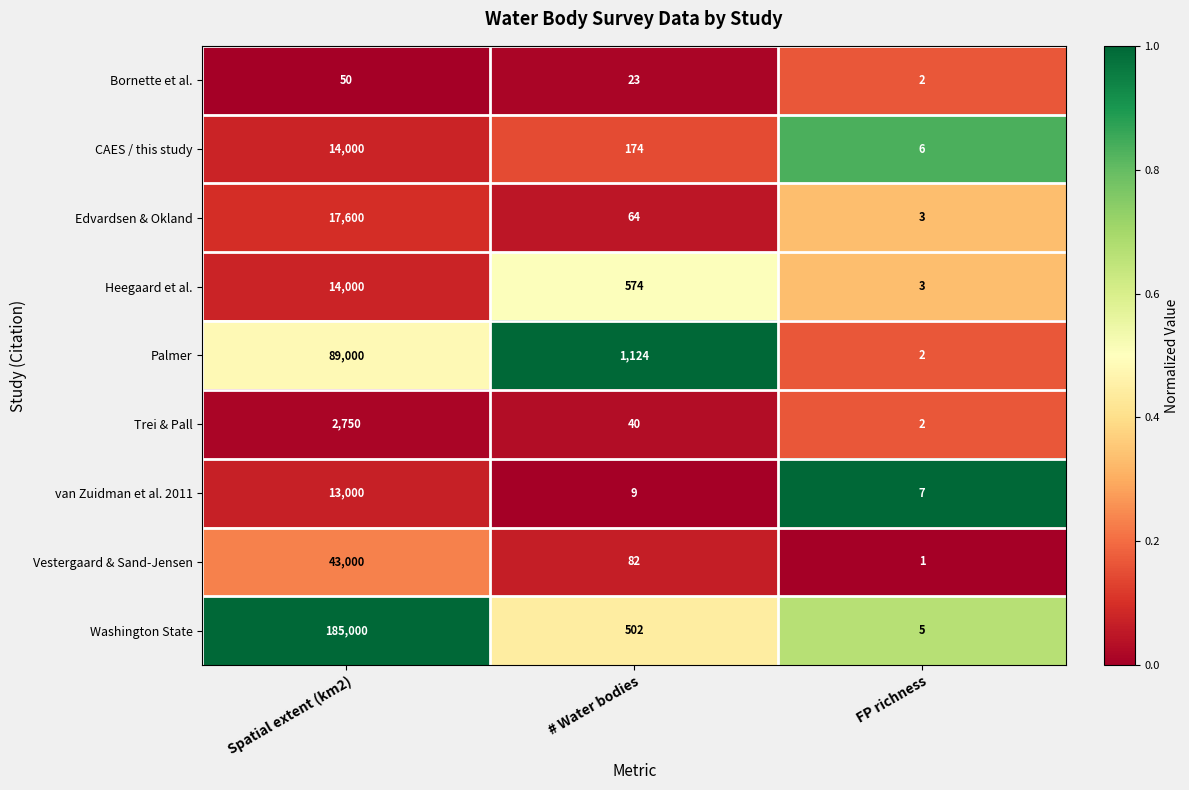

Which series changed the most between Spatial extent (km2) and # Water bodies?

Washington State